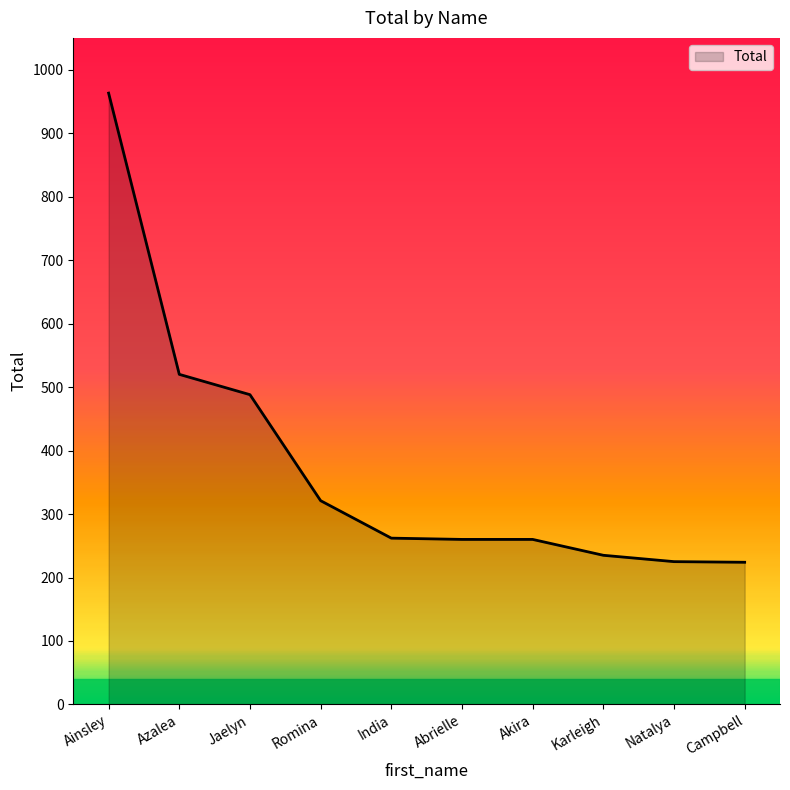

How many values are below 262?

5